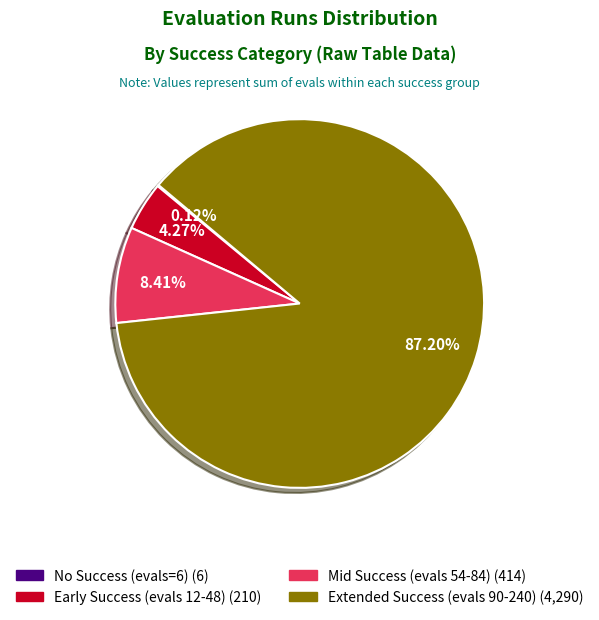

Does any single category account for the majority?

Yes